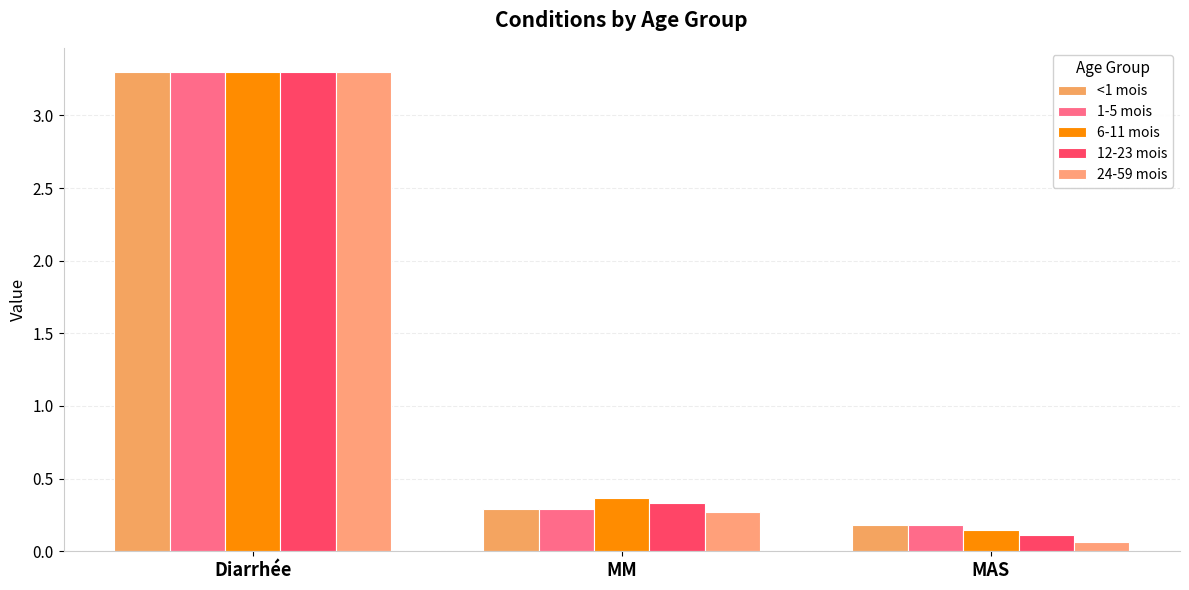

True or false: 6-11 mois has a value of 5.7 at Diarrhée.

False